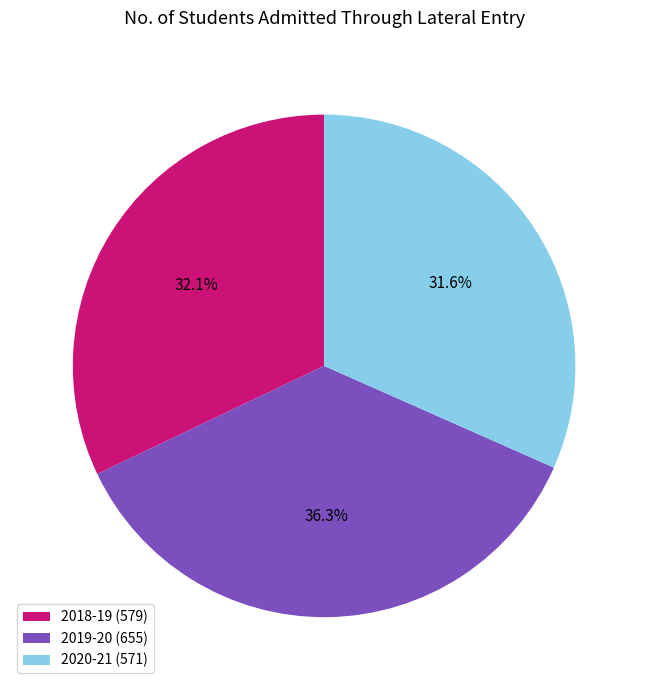

Is the sum of 2019-20 (655) and 2020-21 (571) greater than half?

Yes